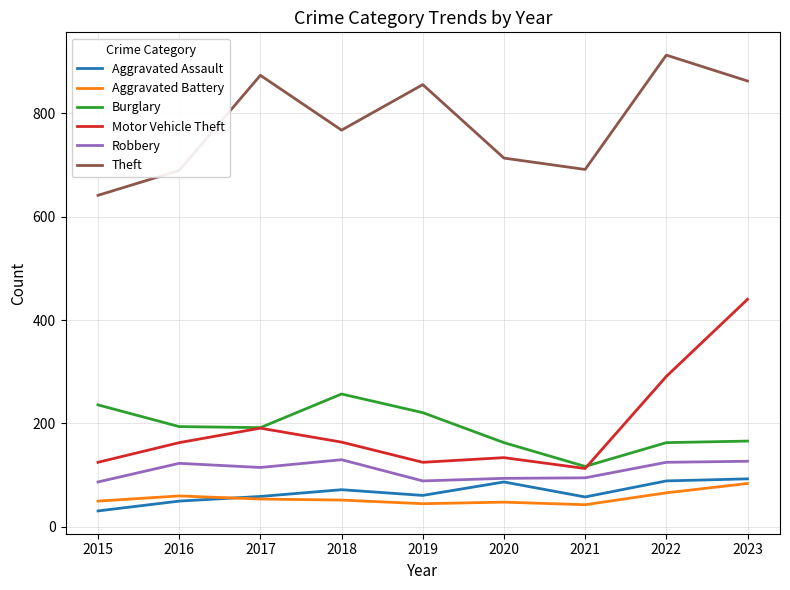

What is the smallest value displayed?

31